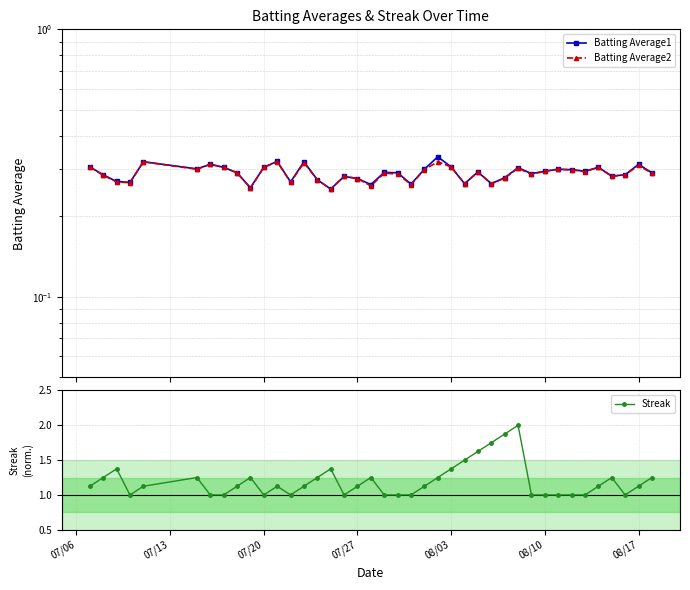

What is the minimum value for Batting Average2?

0.3